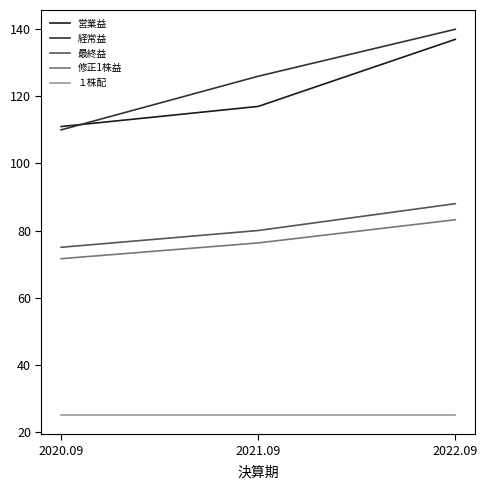

Which series has the largest range (max minus min)?

経常益